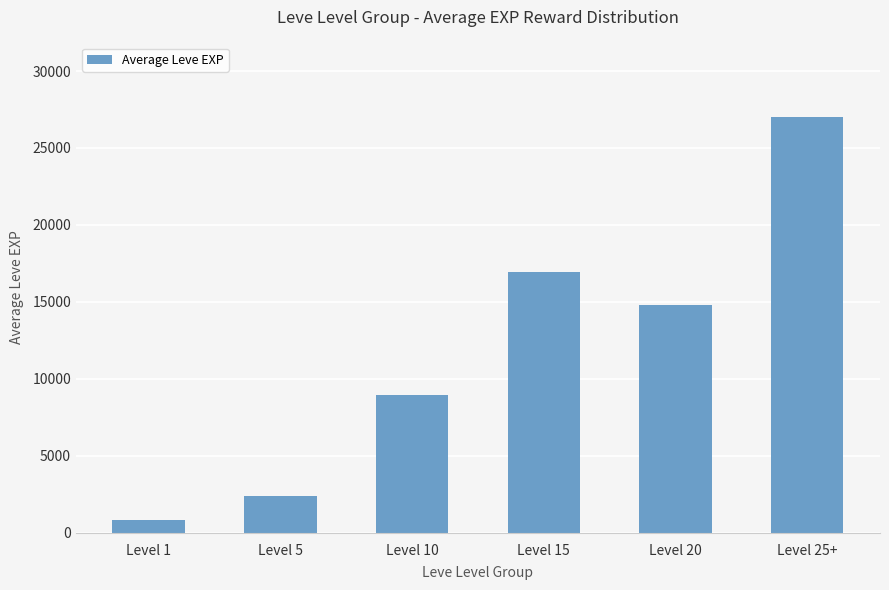

What is the sum of all values?

70858.5